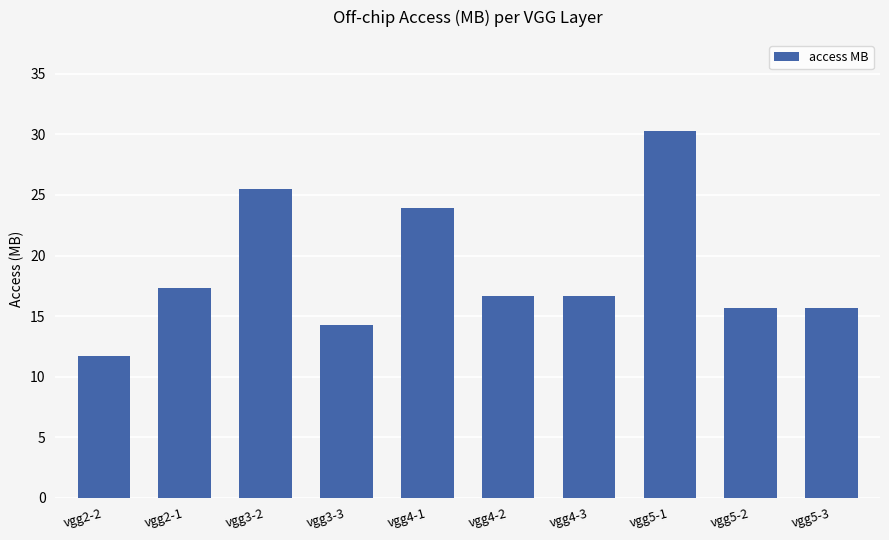

What is the label of the 3rd bar from the left?

vgg3-2